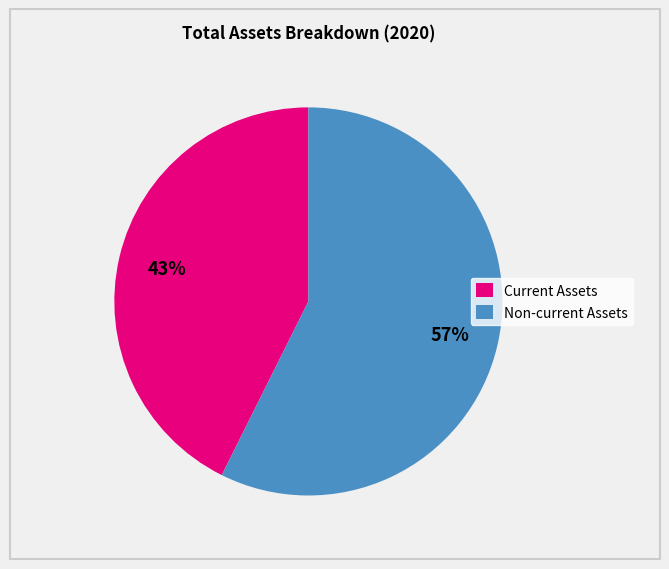

Is it true that Current Assets is 43% of the pie?

True